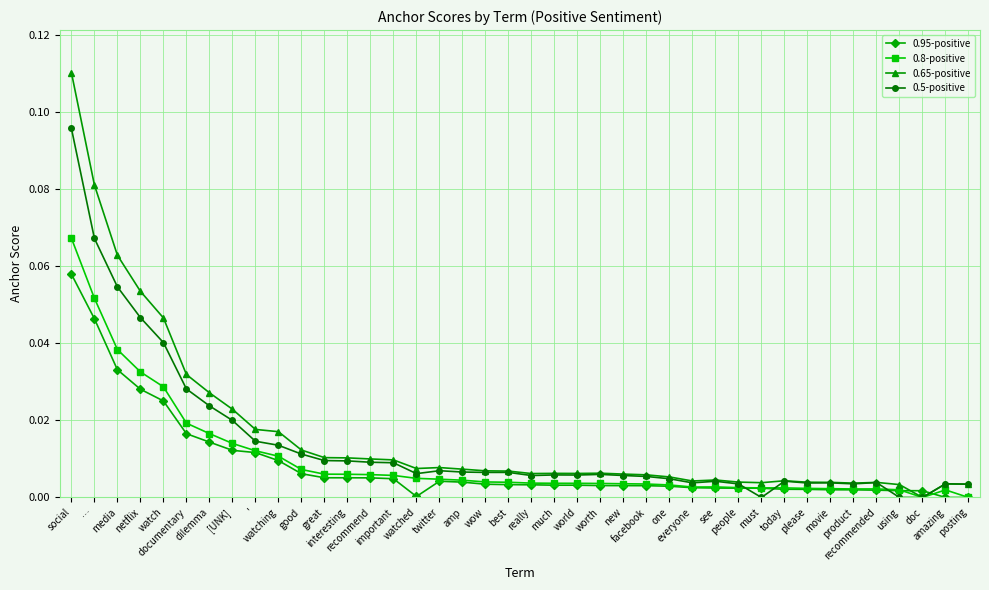

Rank the series by their maximum value, from highest to lowest.

0.65-positive, 0.5-positive, 0.8-positive, 0.95-positive